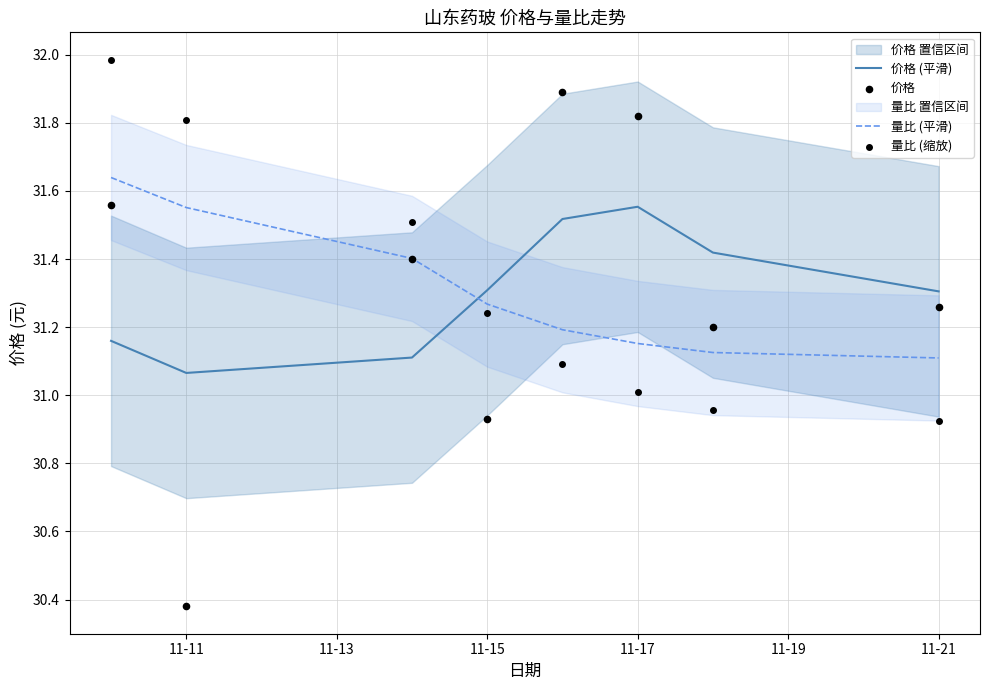

Is it true that 价格 (平滑) equals 52.7 at 11-17?

False